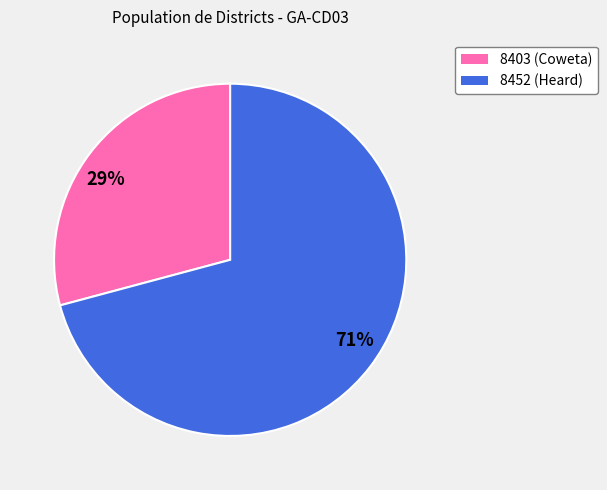

To the nearest percent, what percentage of the pie is 8452?

71%